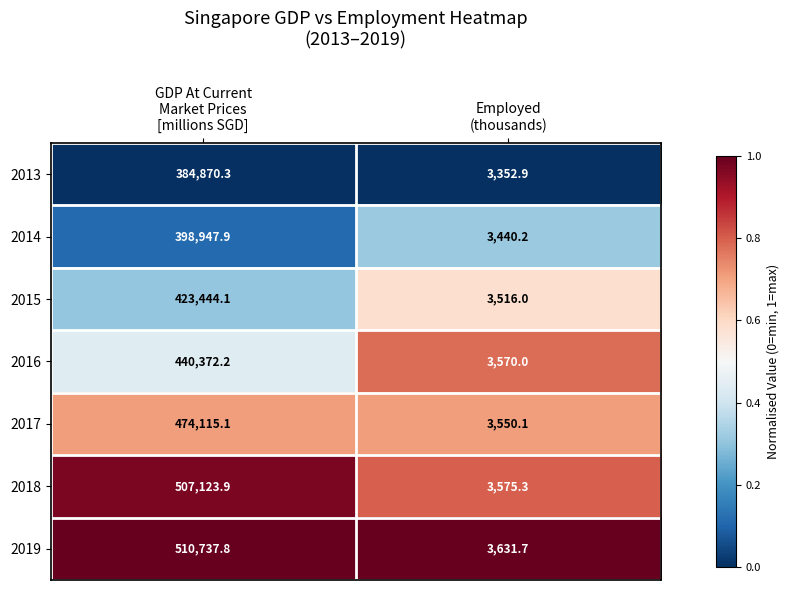

At GDP At Current
Market Prices
[millions SGD], list the series in order from largest to smallest.

2019, 2018, 2017, 2016, 2015, 2014, 2013